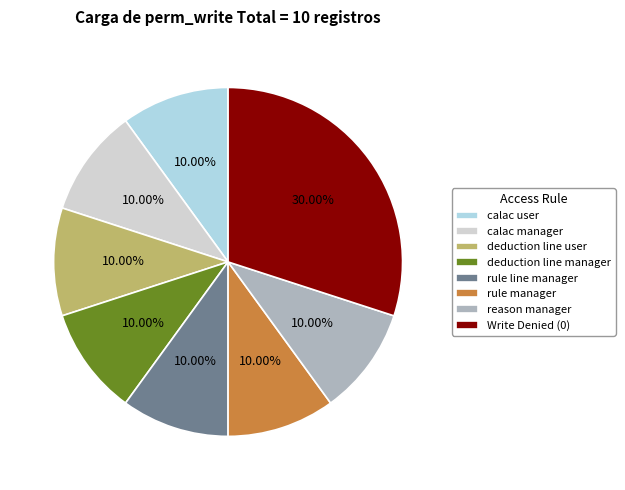

Do calac user and deduction line user together represent more than half of the pie?

No